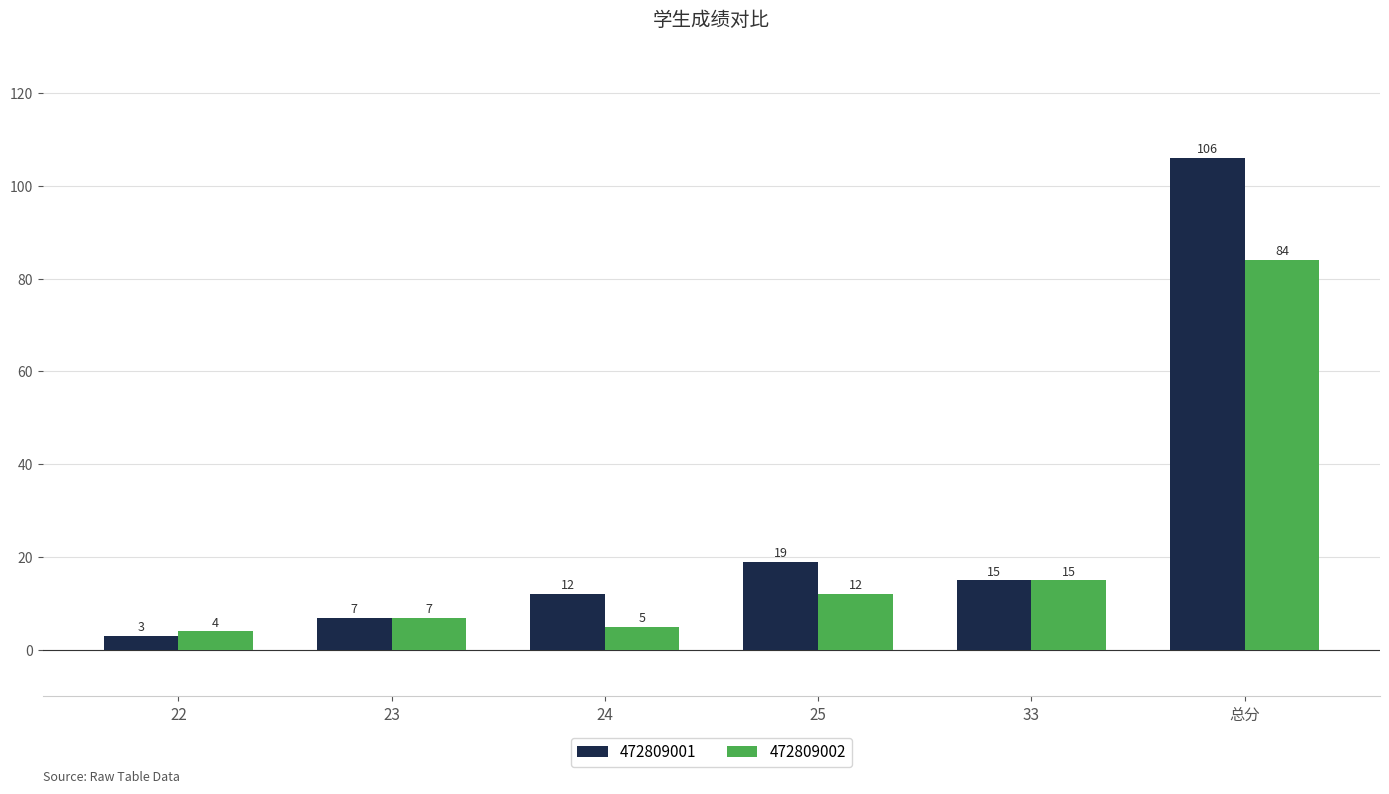

Which label corresponds to the largest value in the chart?

总分